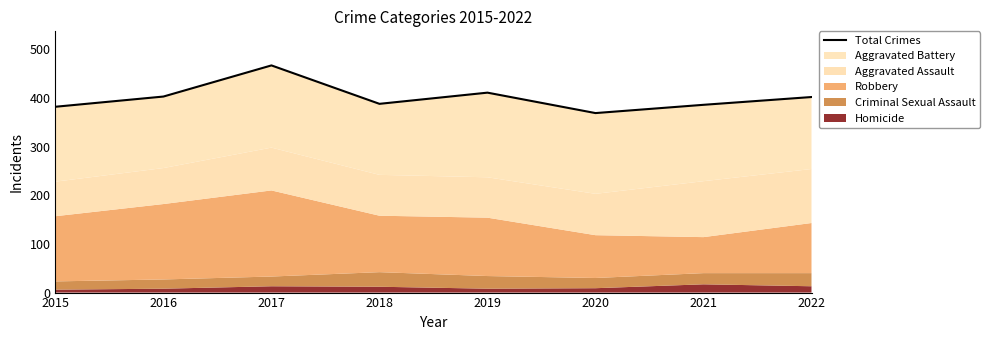

What is the change in value from 2017 to 2019?

-56